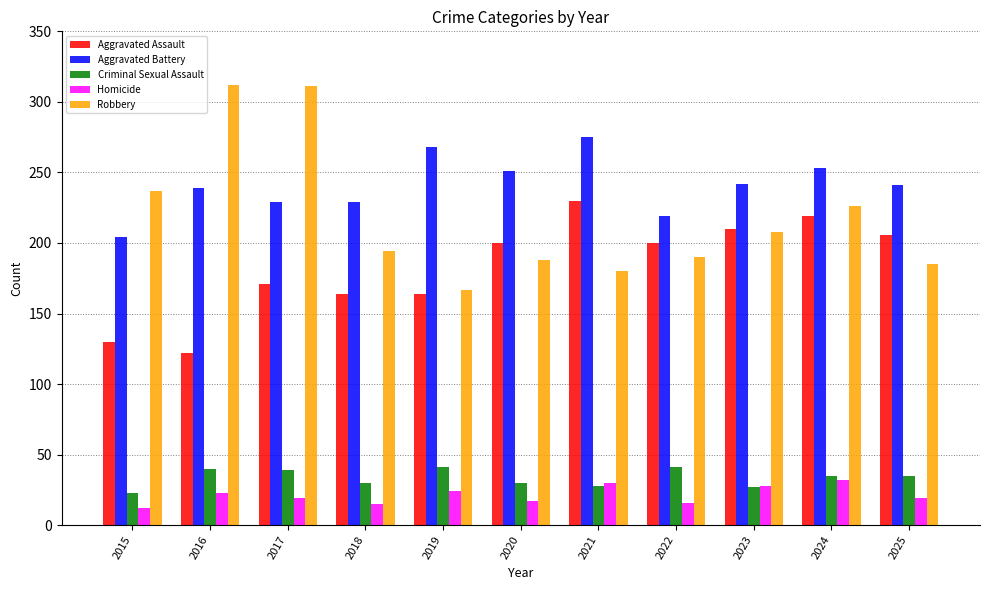

What is the difference between the second highest and minimum values in the Aggravated Battery series?

64